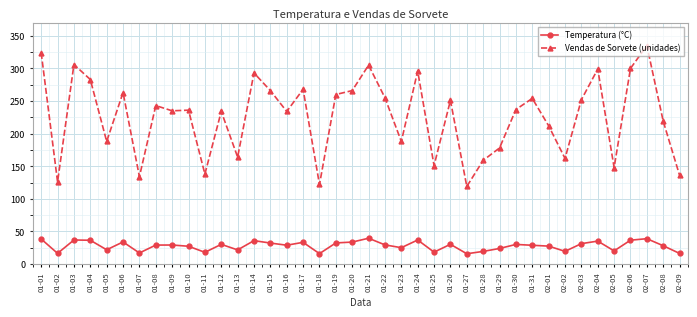

The value of Vendas de Sorvete (unidades) at 01-29 is 178.0. True or false?

True